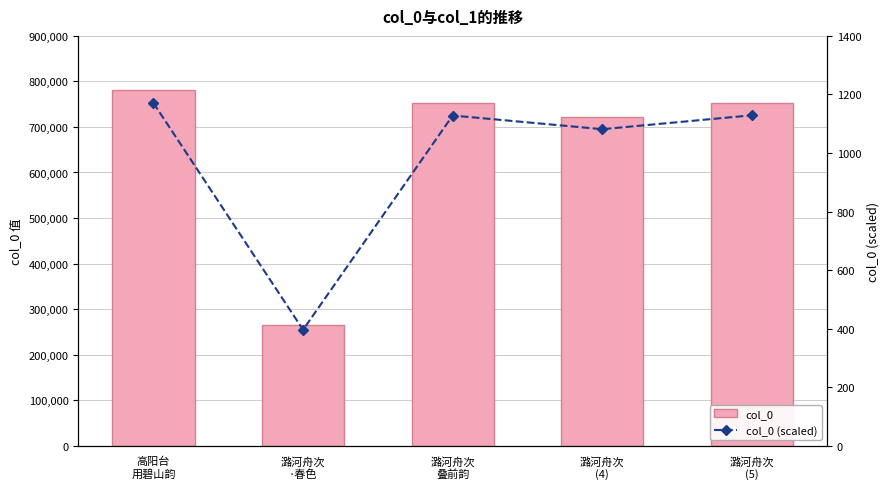

Reading left to right, what are all the values shown in this chart?

col_0: 高阳台
用碧山韵=780421.0	潞河舟次
·春色=264086.0	潞河舟次
叠前韵=751996.0	潞河舟次
(4)=720859.0	潞河舟次
(5)=752497.0
col_0 (scaled): 高阳台
用碧山韵=1170.6	潞河舟次
·春色=396.1	潞河舟次
叠前韵=1128.0	潞河舟次
(4)=1081.3	潞河舟次
(5)=1128.7